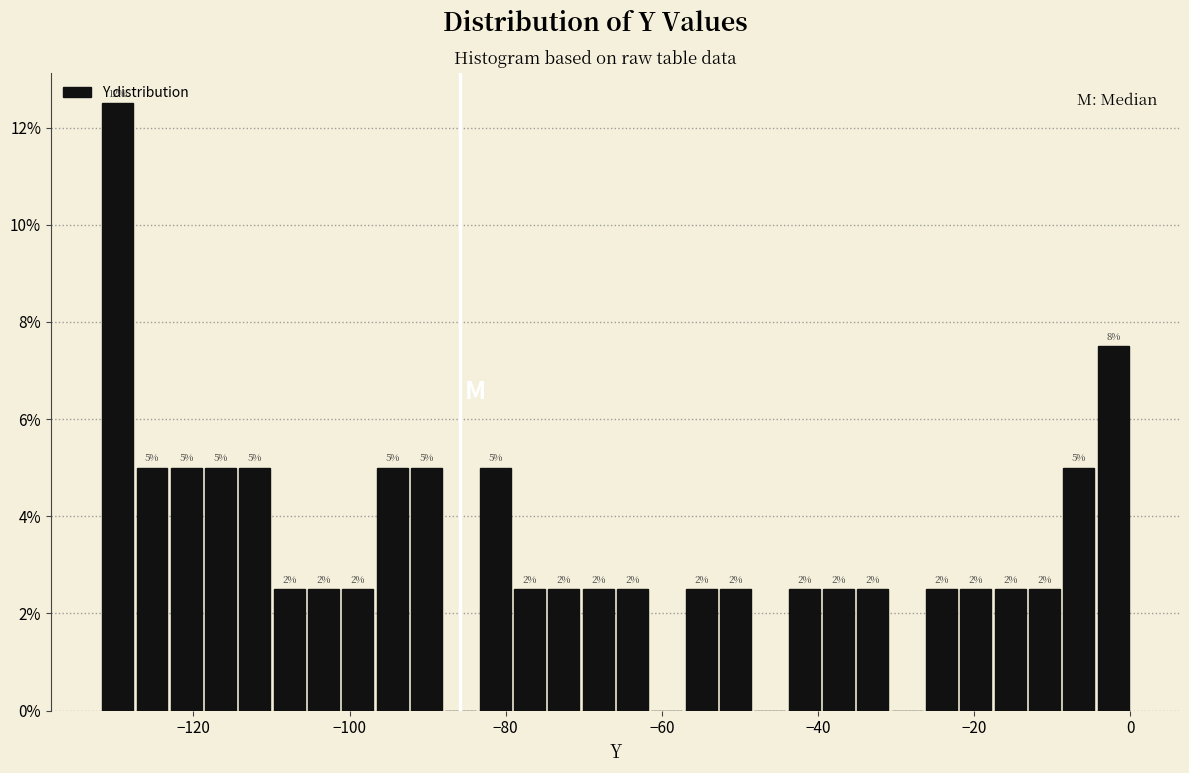

Read against the x-axis, roughly where is the centre of the tallest bar?

-130